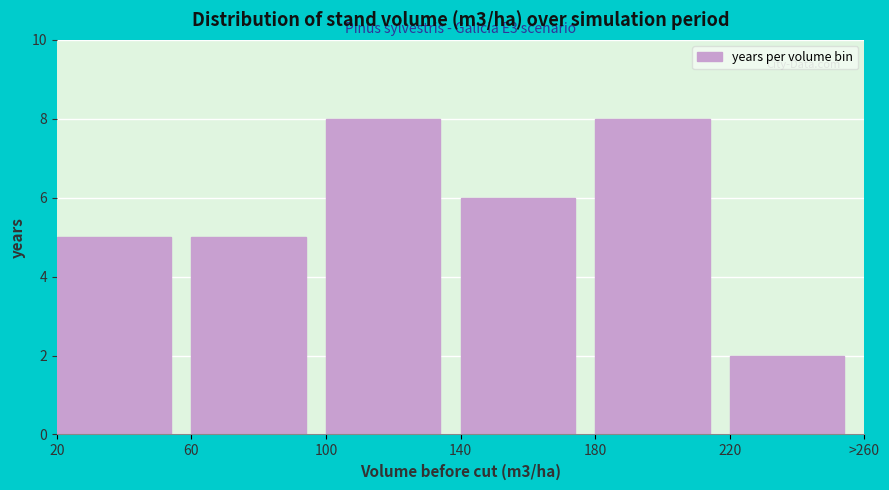

Reading left to right, list all the values displayed in this chart.

20=5	60=5	100=8	140=6	180=8	220=2